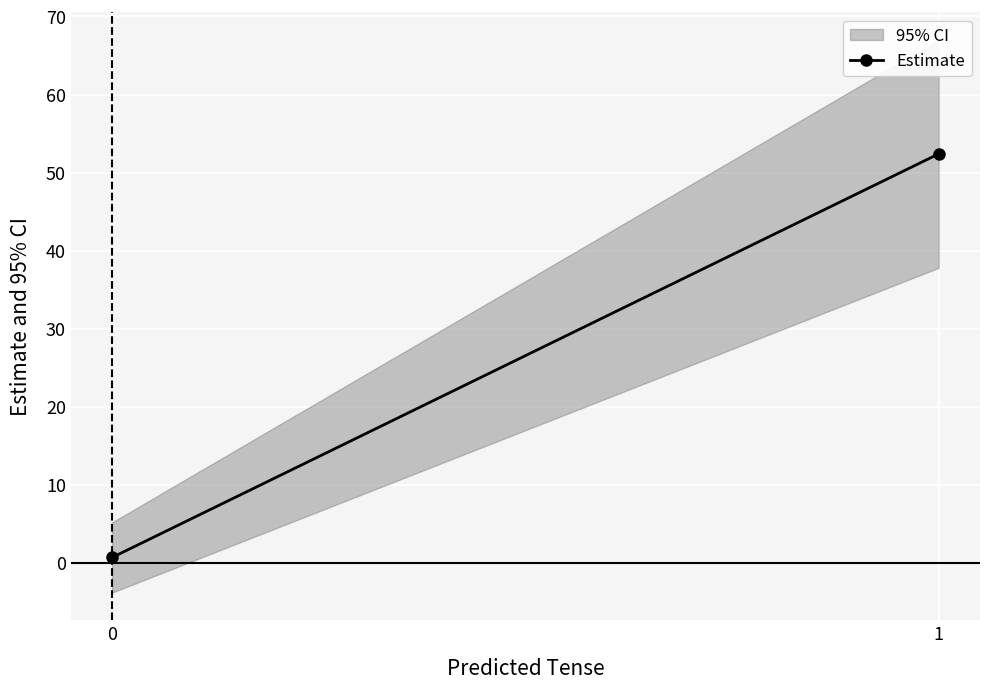

How many data points are less than 52?

1